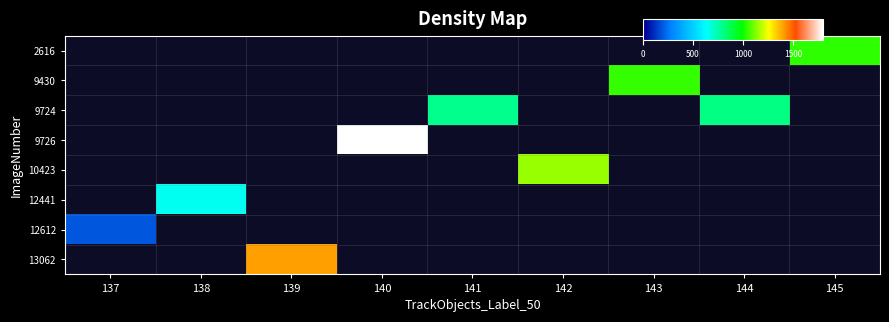

Reading left to right, extract all data points from this chart.

2616: 137=0.0	138=0.0	139=0.0	140=0.0	141=0.0	142=0.0	143=0.0	144=0.0	145=1034.6
9430: 137=0.0	138=0.0	139=0.0	140=0.0	141=0.0	142=0.0	143=1043.4	144=0.0	145=0.0
9724: 137=0.0	138=0.0	139=0.0	140=0.0	141=793.2	142=0.0	143=0.0	144=801.0	145=0.0
9726: 137=0.0	138=0.0	139=0.0	140=1798.0	141=0.0	142=0.0	143=0.0	144=0.0	145=0.0
10423: 137=0.0	138=0.0	139=0.0	140=0.0	141=0.0	142=1145.8	143=0.0	144=0.0	145=0.0
12441: 137=0.0	138=646.7	139=0.0	140=0.0	141=0.0	142=0.0	143=0.0	144=0.0	145=0.0
12612: 137=195.4	138=0.0	139=0.0	140=0.0	141=0.0	142=0.0	143=0.0	144=0.0	145=0.0
13062: 137=0.0	138=0.0	139=1402.3	140=0.0	141=0.0	142=0.0	143=0.0	144=0.0	145=0.0